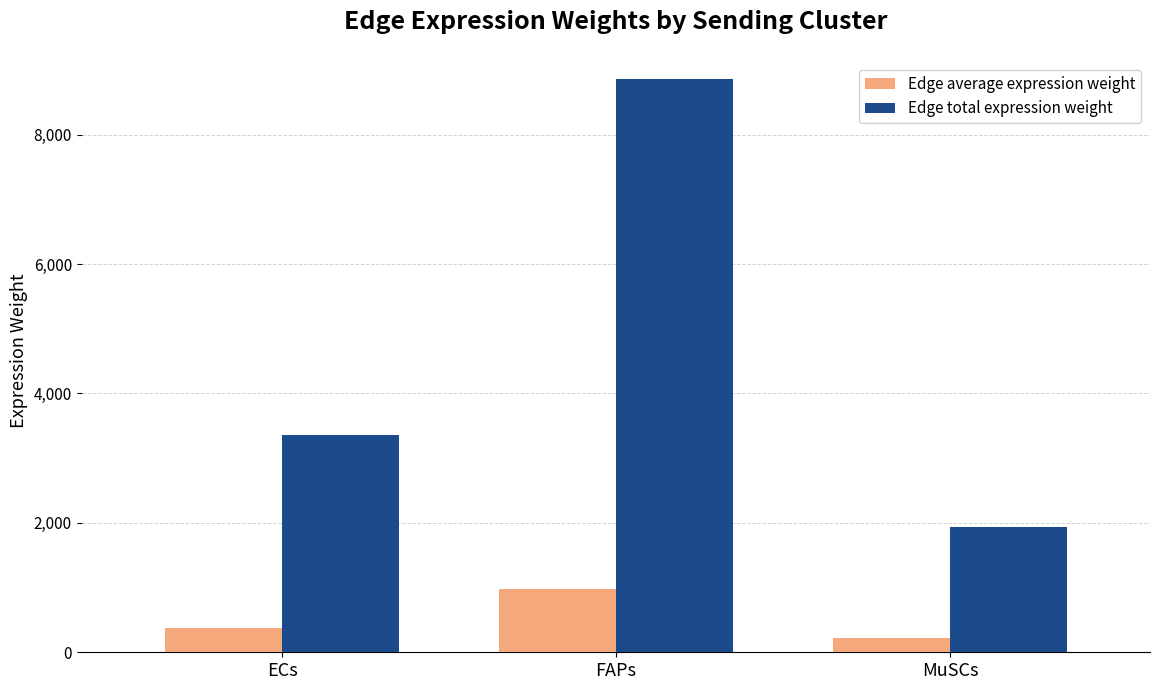

What is the sum of the Edge total expression weight values at FAPs and ECs?

12221.6